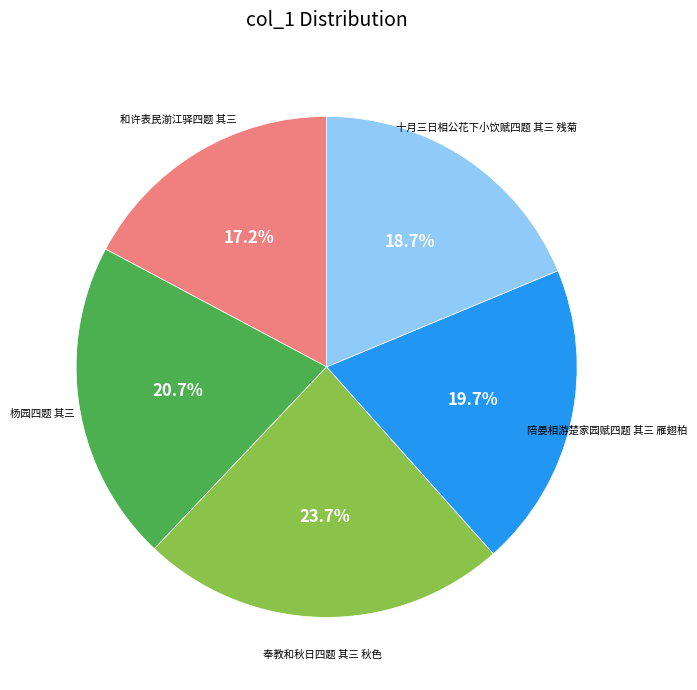

Is there a majority slice in this chart?

No